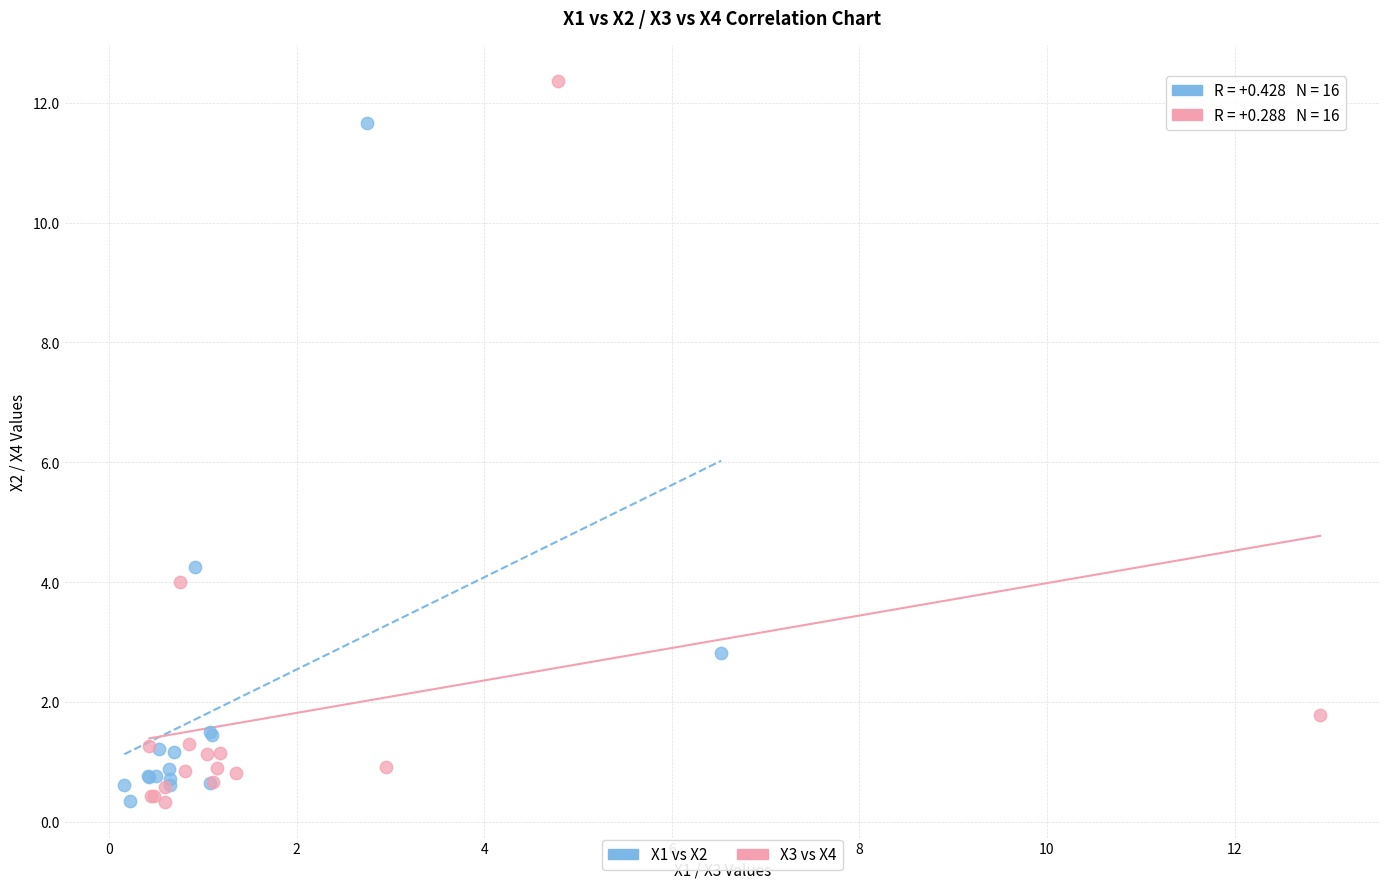

Which series has the widest spread of Y values?

X3 vs X4